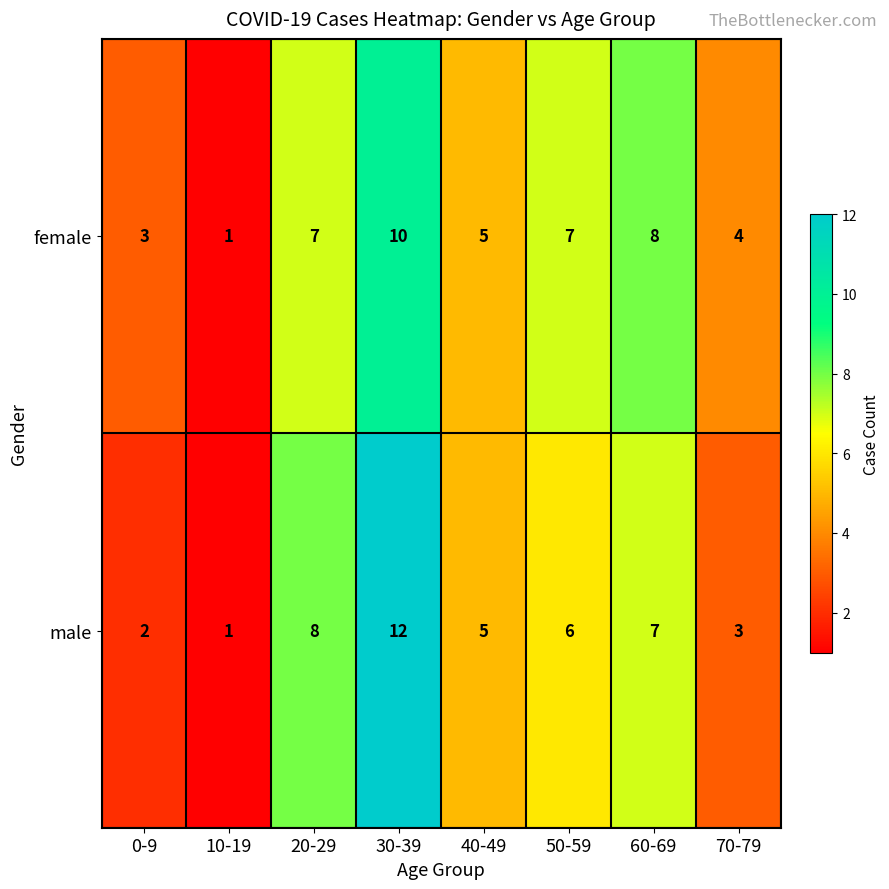

Reading right to left, transcribe all the data shown in this chart.

female: 70-79=4	60-69=8	50-59=7	40-49=5	30-39=10	20-29=7	10-19=1	0-9=3
male: 70-79=3	60-69=7	50-59=6	40-49=5	30-39=12	20-29=8	10-19=1	0-9=2